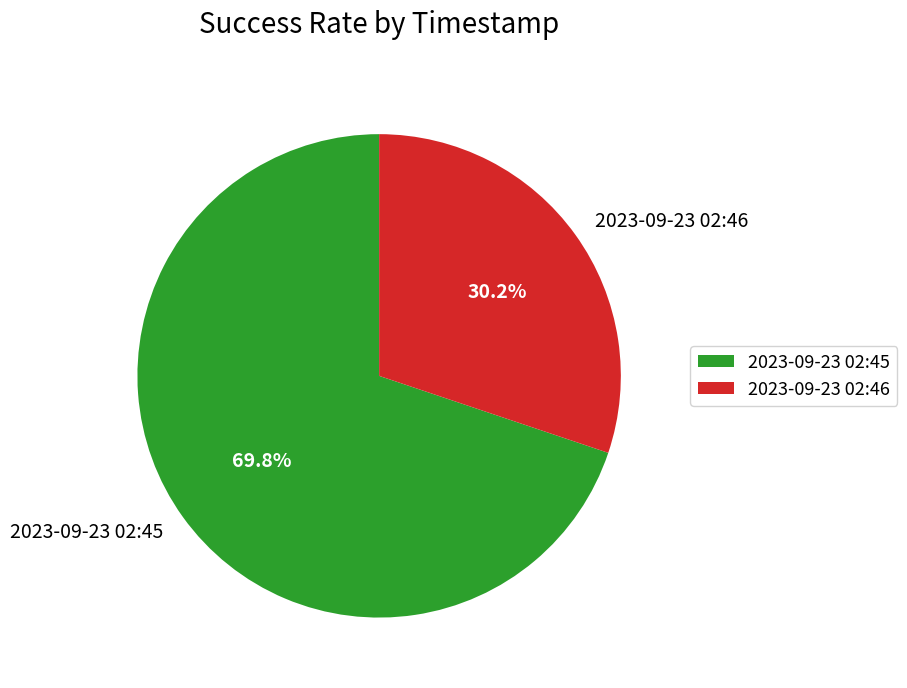

The 2023-09-23 02:46 slice represents 30% of the pie. True or false?

True